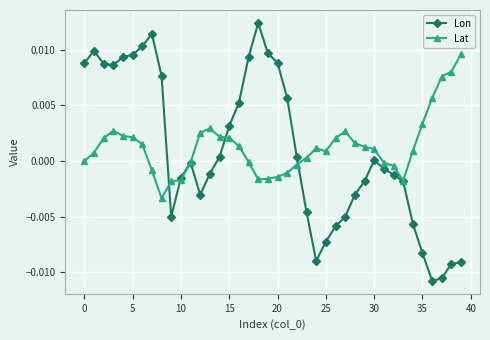

Which series has the largest range (max minus min)?

Lon